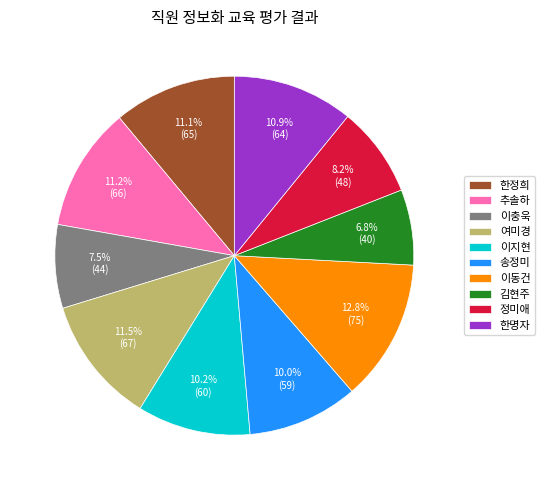

How much of the chart is everything except 한명자?

89.1%